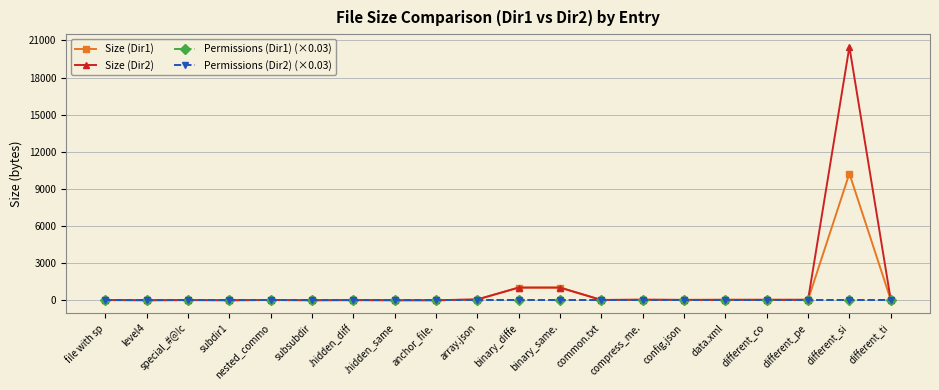

The Size (Dir1) series shows -4009.7 at anchor_file.. True or false?

False